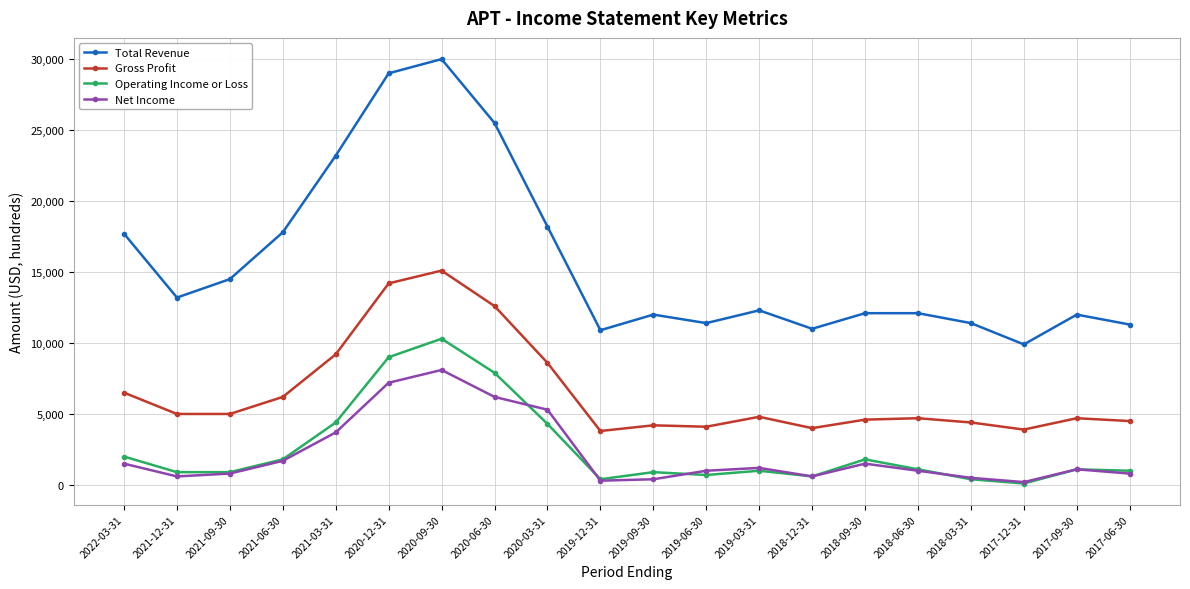

What is the difference between the Operating Income or Loss values at 2020-12-31 and 2018-12-31?

8400